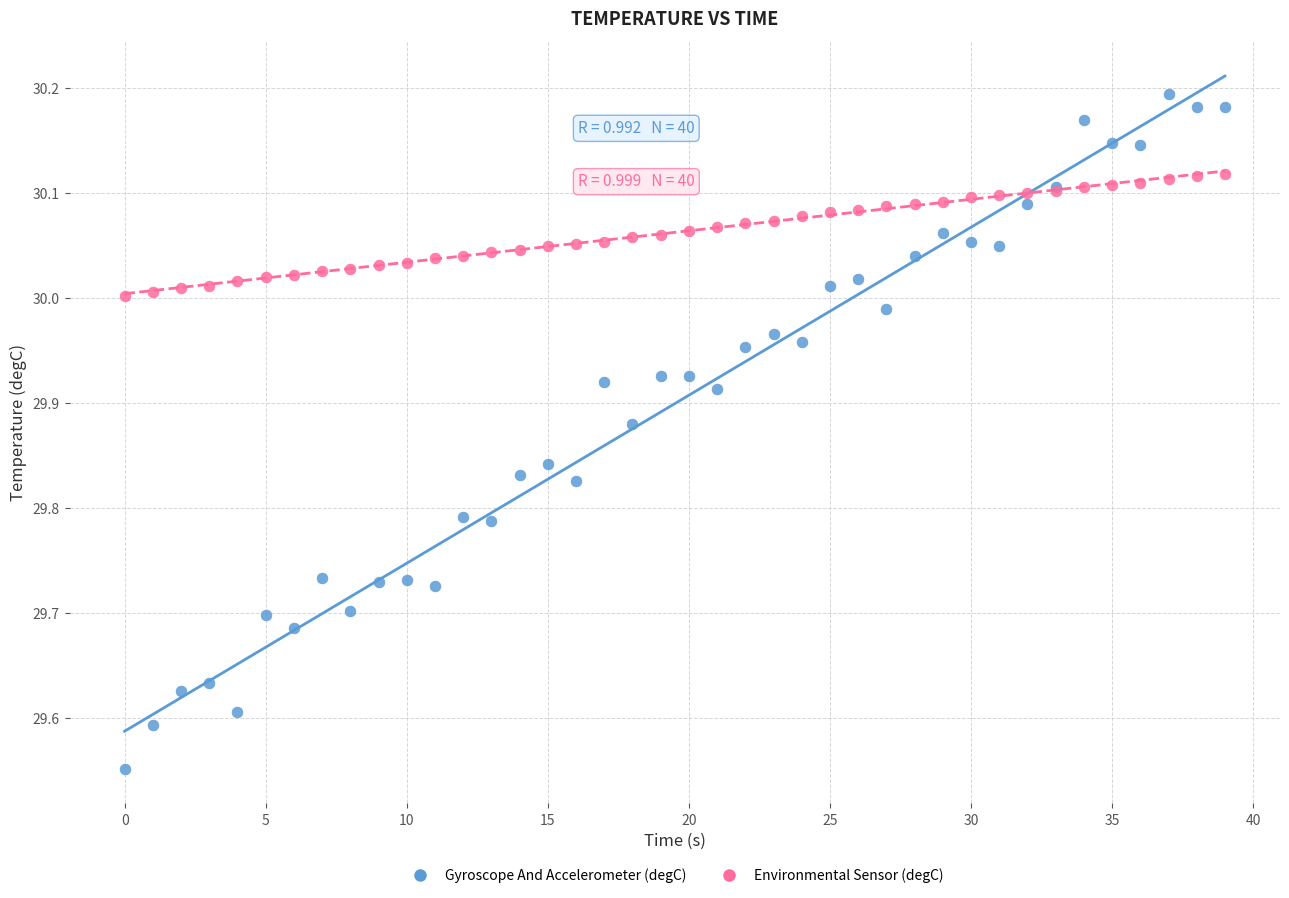

Which series reaches the maximum Y coordinate?

Gyroscope And Accelerometer (degC)